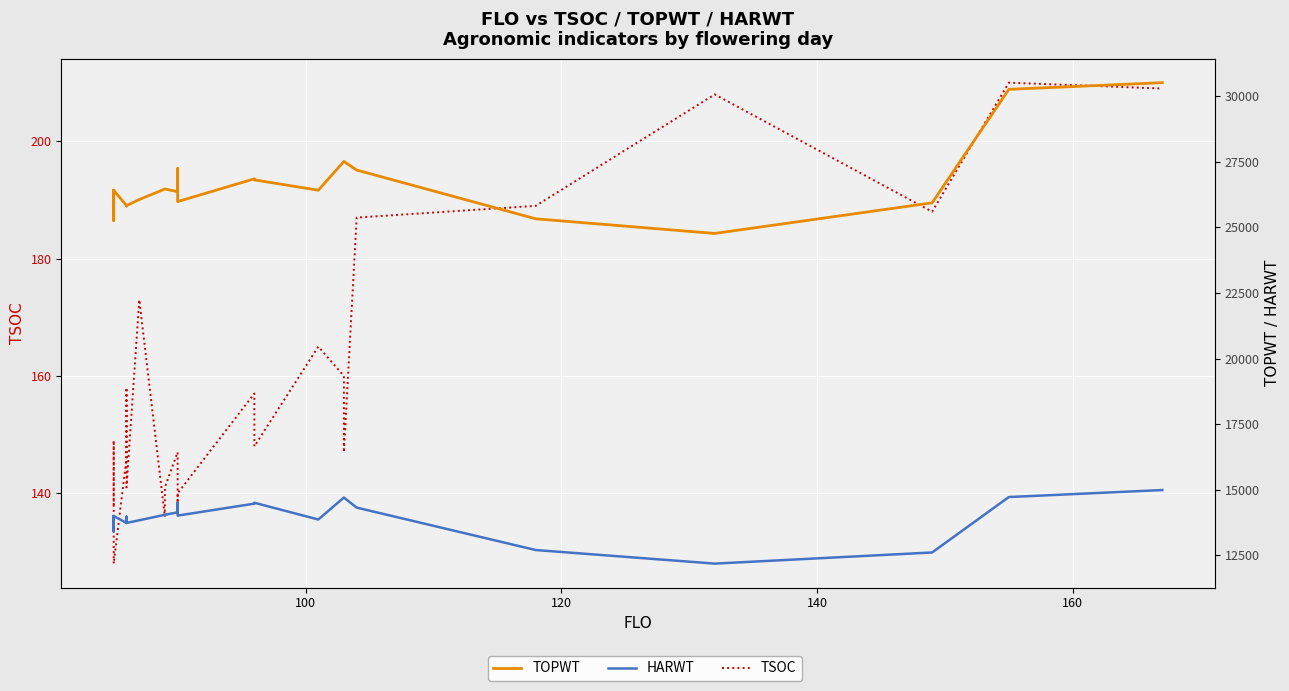

What is the difference between the maximum and minimum values in the TSOC series?

82